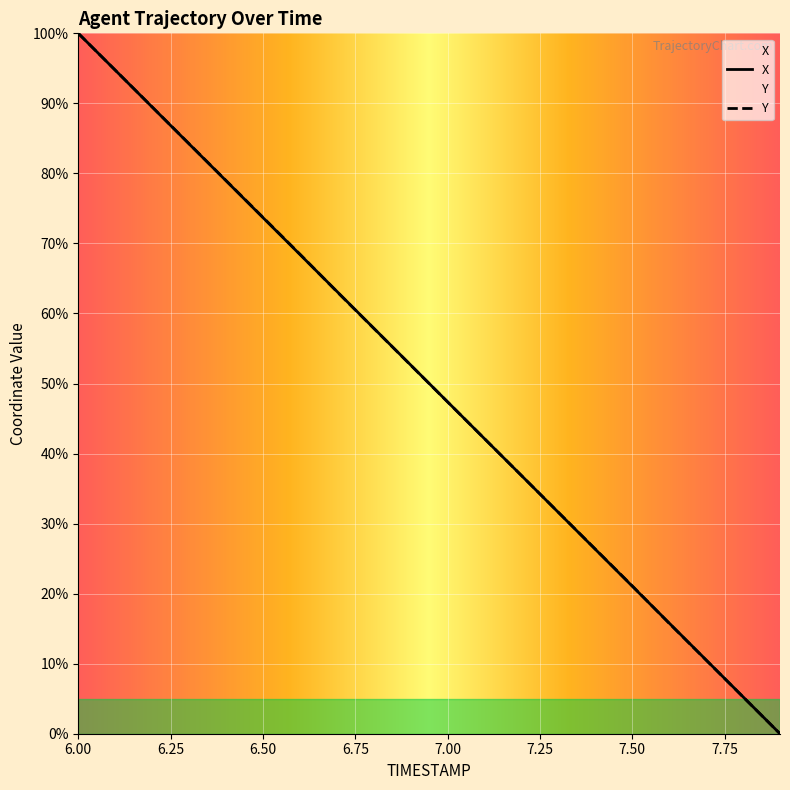

What is the sum of all Y values?

1000.3